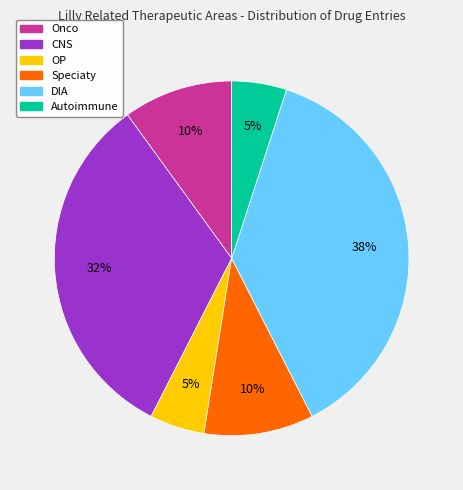

What is the ratio of the value at OP to the value at Autoimmune?

1.0